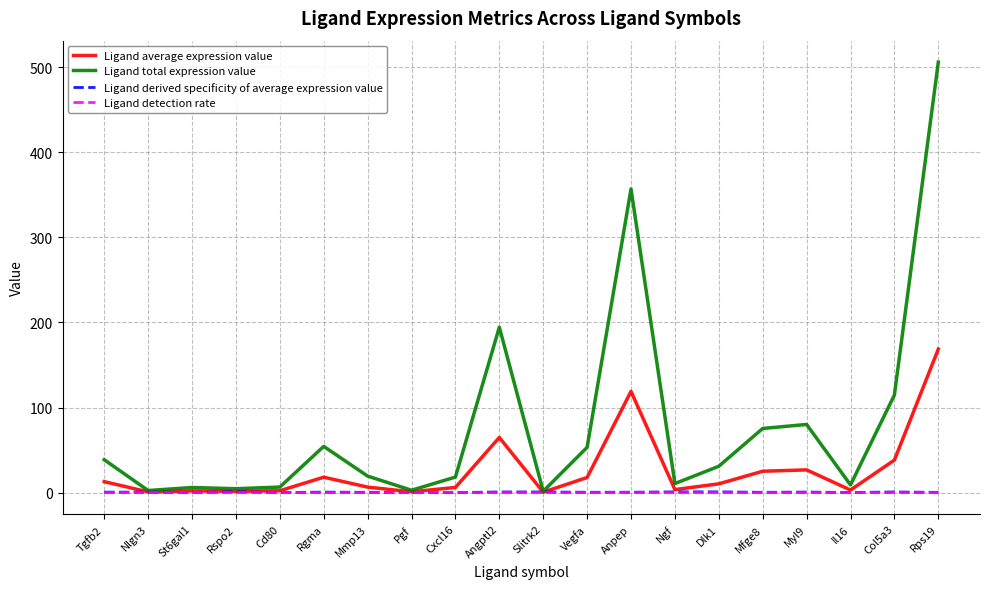

How many distinct data groups are displayed?

4